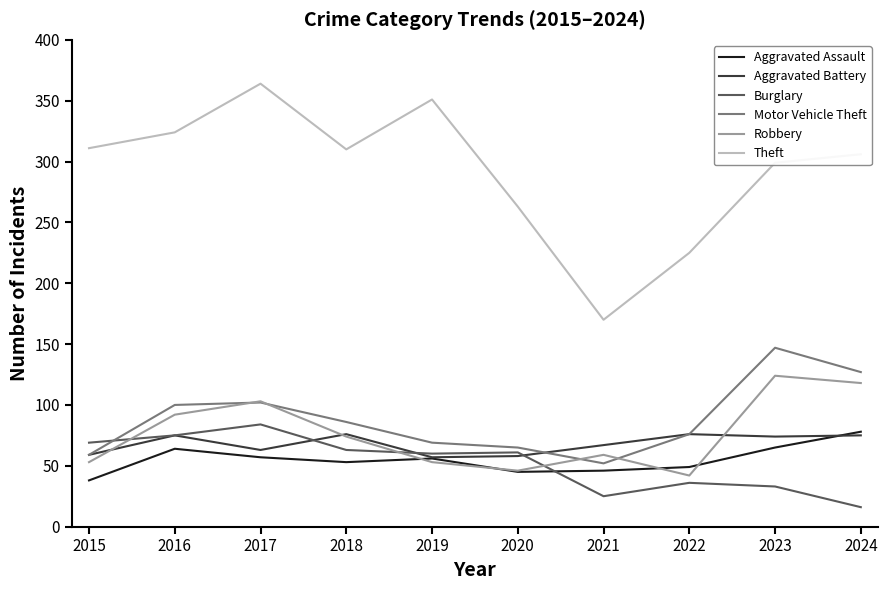

What are all the series names shown in the legend?

Aggravated Assault, Aggravated Battery, Burglary, Motor Vehicle Theft, Robbery, Theft